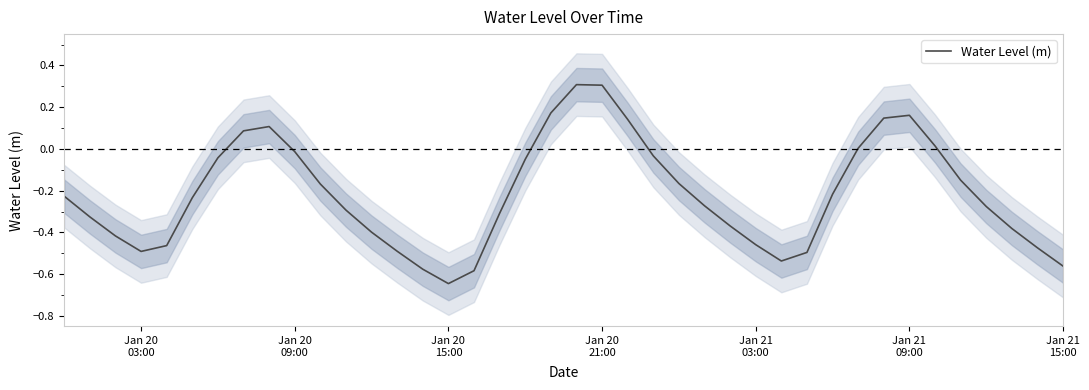

What is the maximum value for Water Level (m)?

0.3